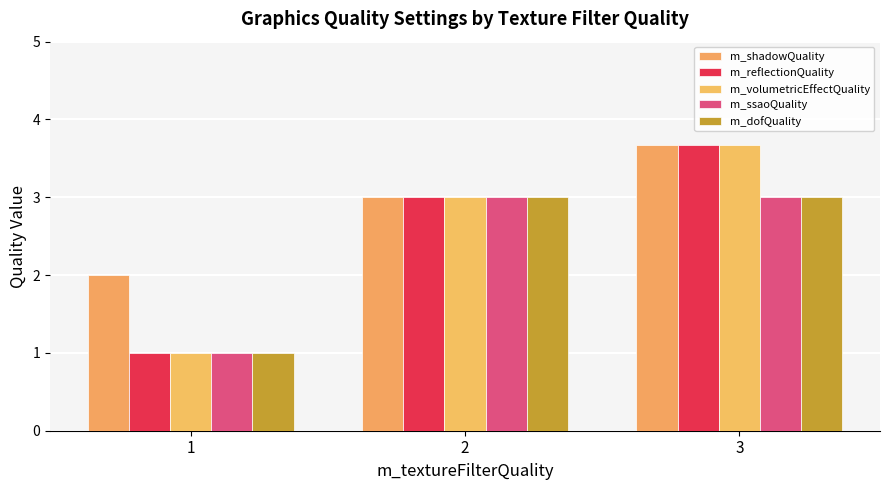

Reading left to right, what are all the values shown in this chart?

m_shadowQuality: 2.0	3.0	3.7
m_reflectionQuality: 1.0	3.0	3.7
m_volumetricEffectQuality: 1.0	3.0	3.7
m_ssaoQuality: 1.0	3.0	3.0
m_dofQuality: 1.0	3.0	3.0